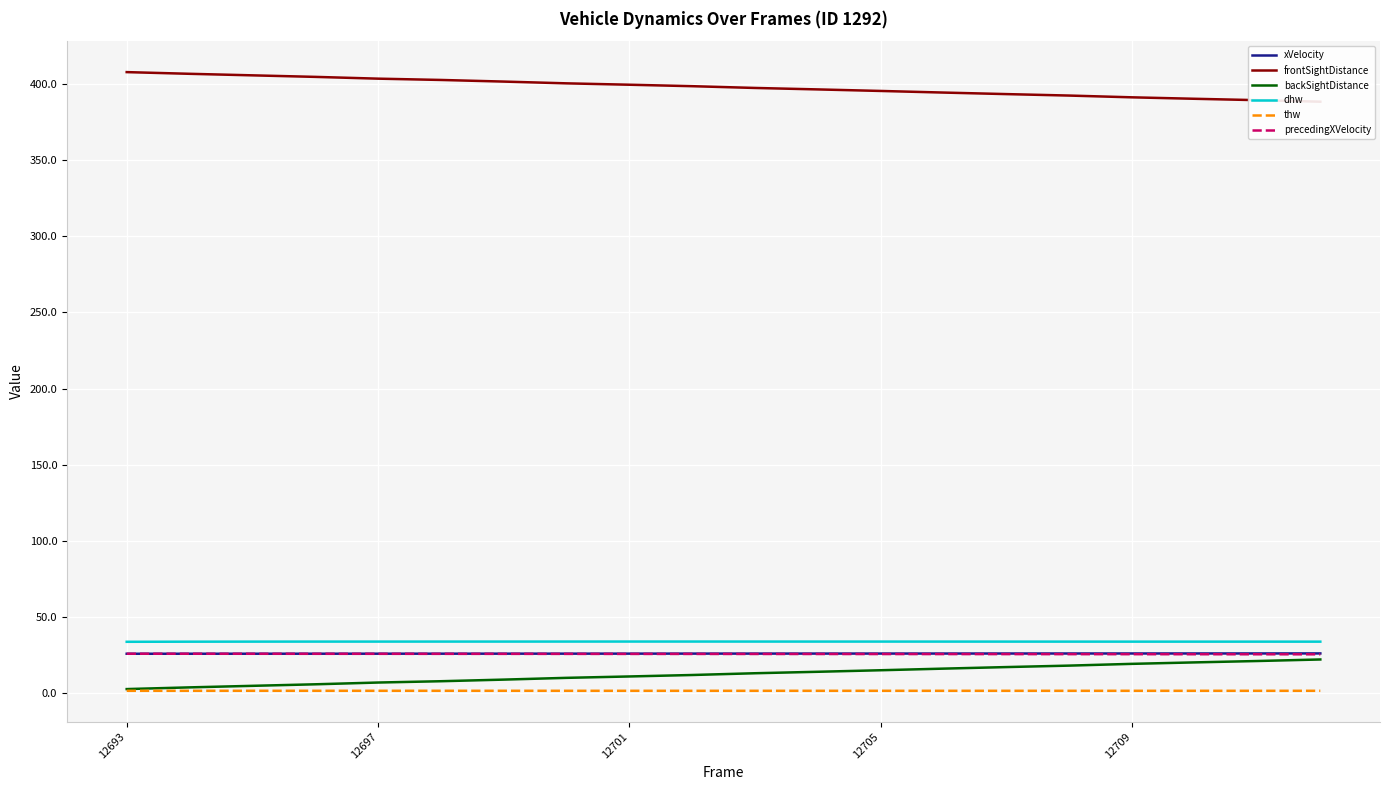

List the series in order of their peak value, lowest first.

thw, backSightDistance, precedingXVelocity, xVelocity, dhw, frontSightDistance